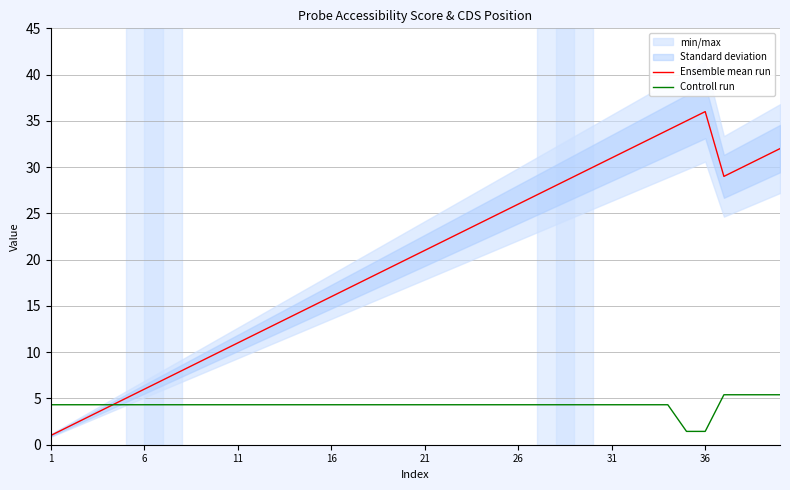

How many series are shown in this chart?

2